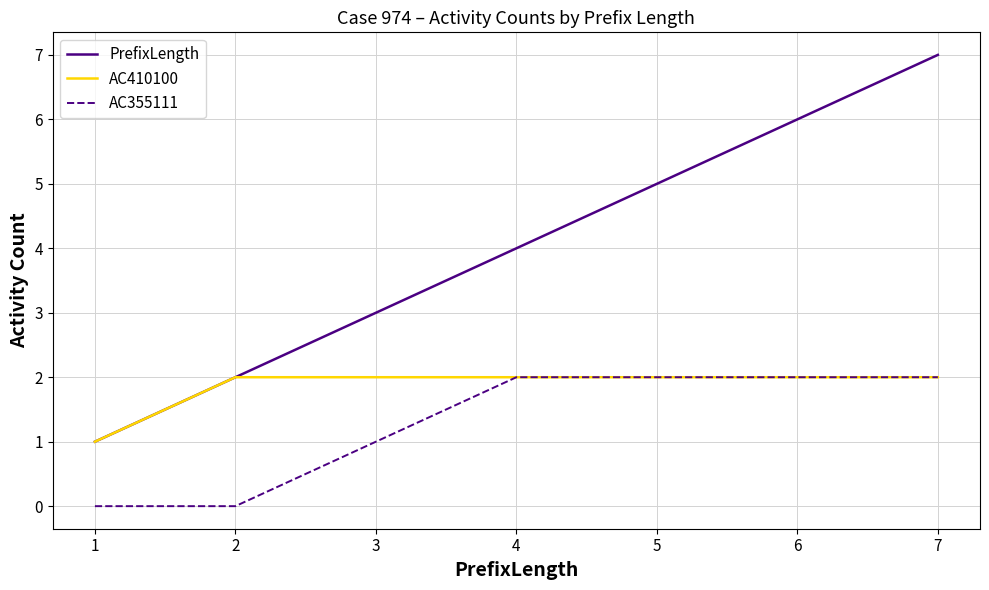

Does the chart have visible grid lines?

Yes